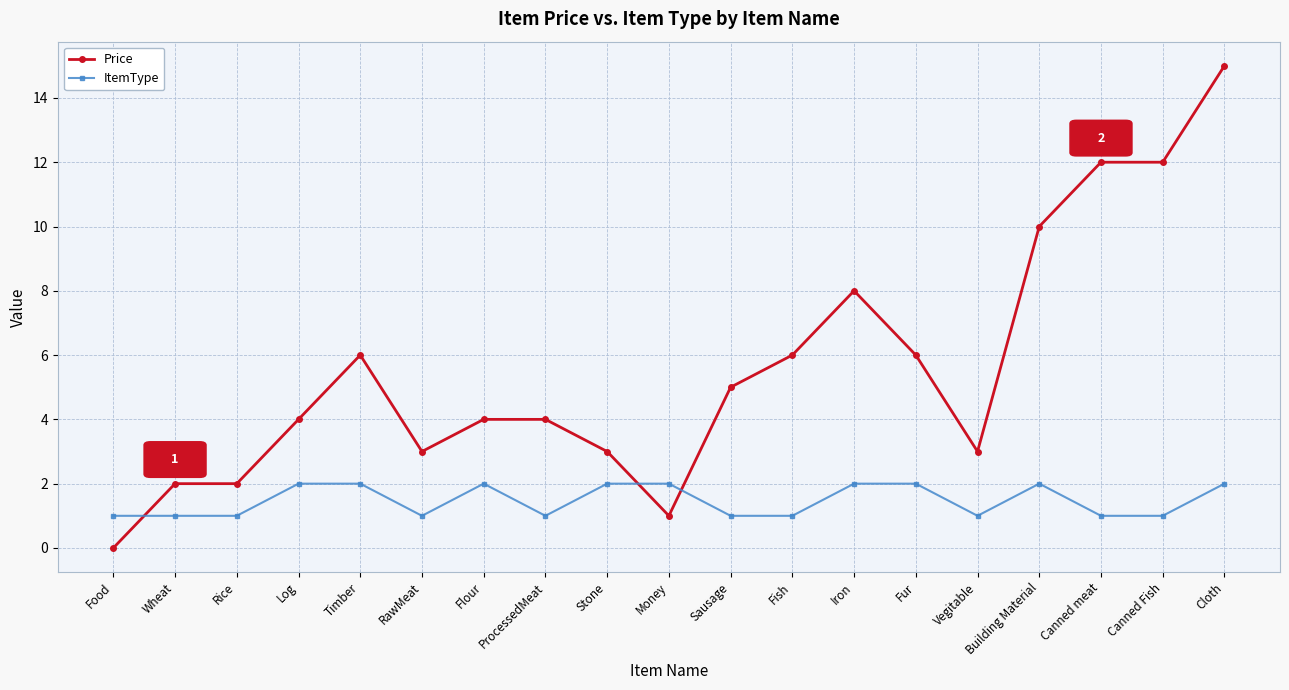

True or false: ItemType has a value of 1 at Rice.

True